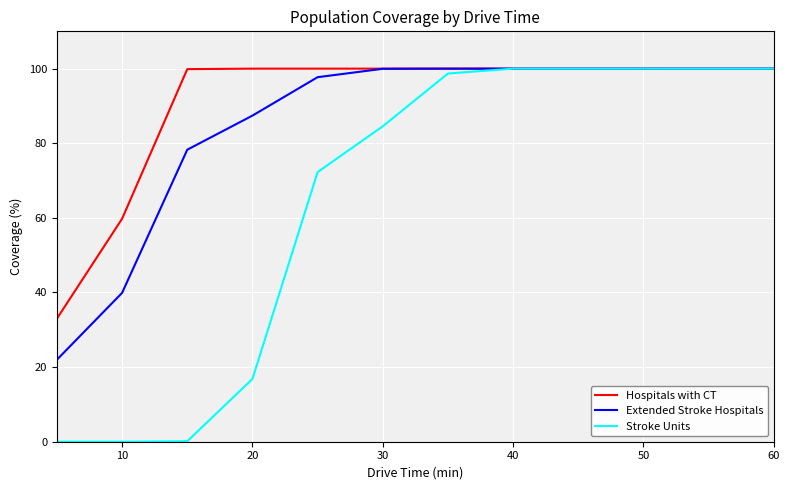

What is the difference between the maximum and minimum values in the Stroke Units series?

100.0